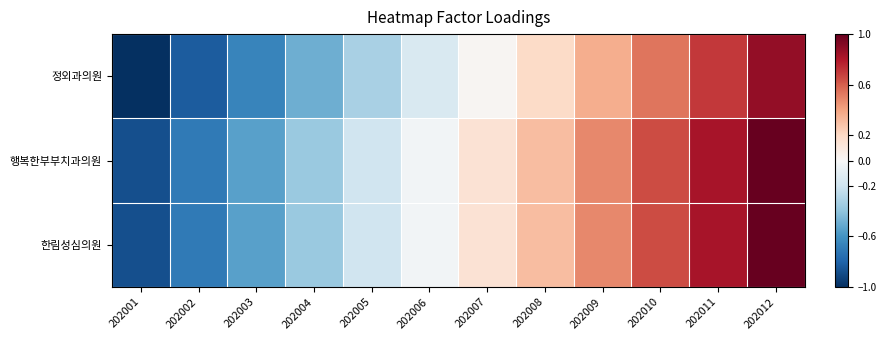

Which series has the largest range (max minus min)?

정외과의원